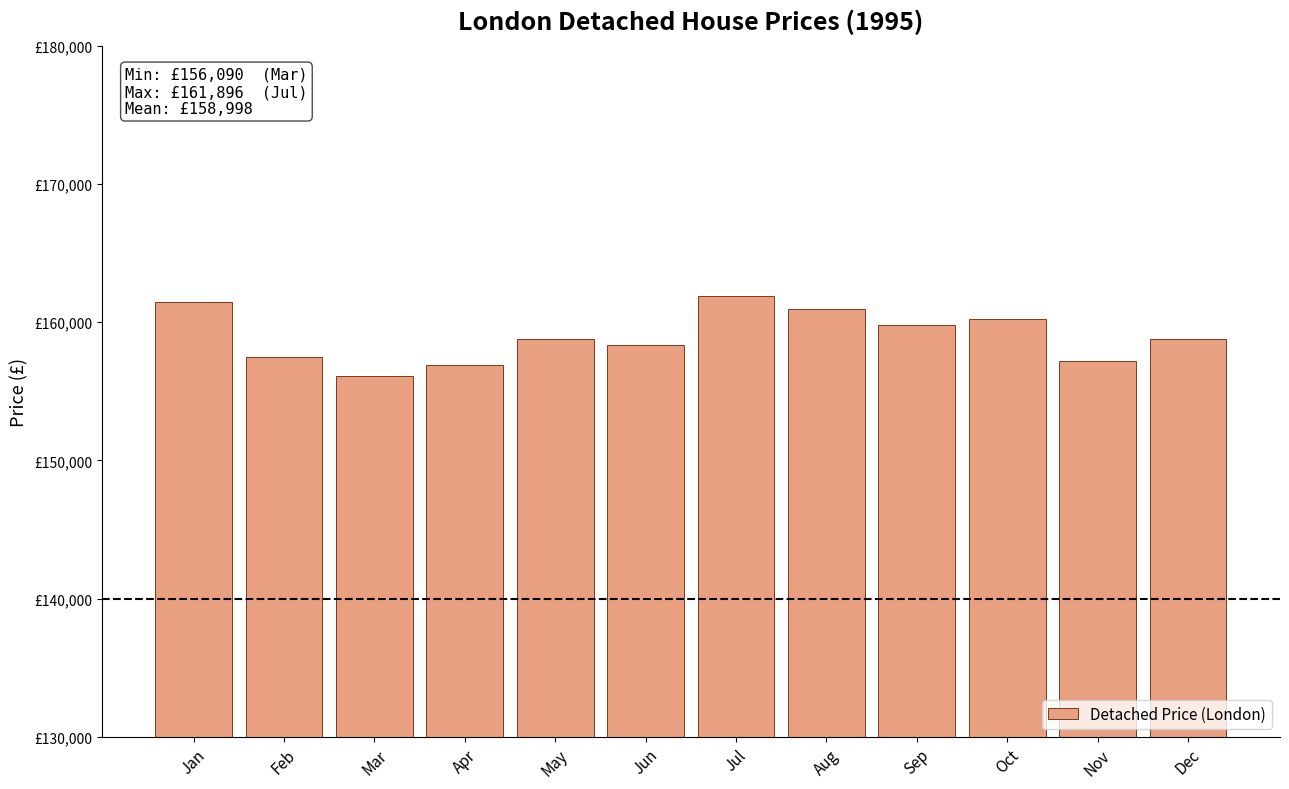

Reading right to left, extract all data points from this chart.

Dec=158799.4	Nov=157177.4	Oct=160267.9	Sep=159828.9	Aug=160991.0	Jul=161896.3	Jun=158321.6	May=158778.4	Apr=156932.1	Mar=156089.8	Feb=157449.4	Jan=161449.3